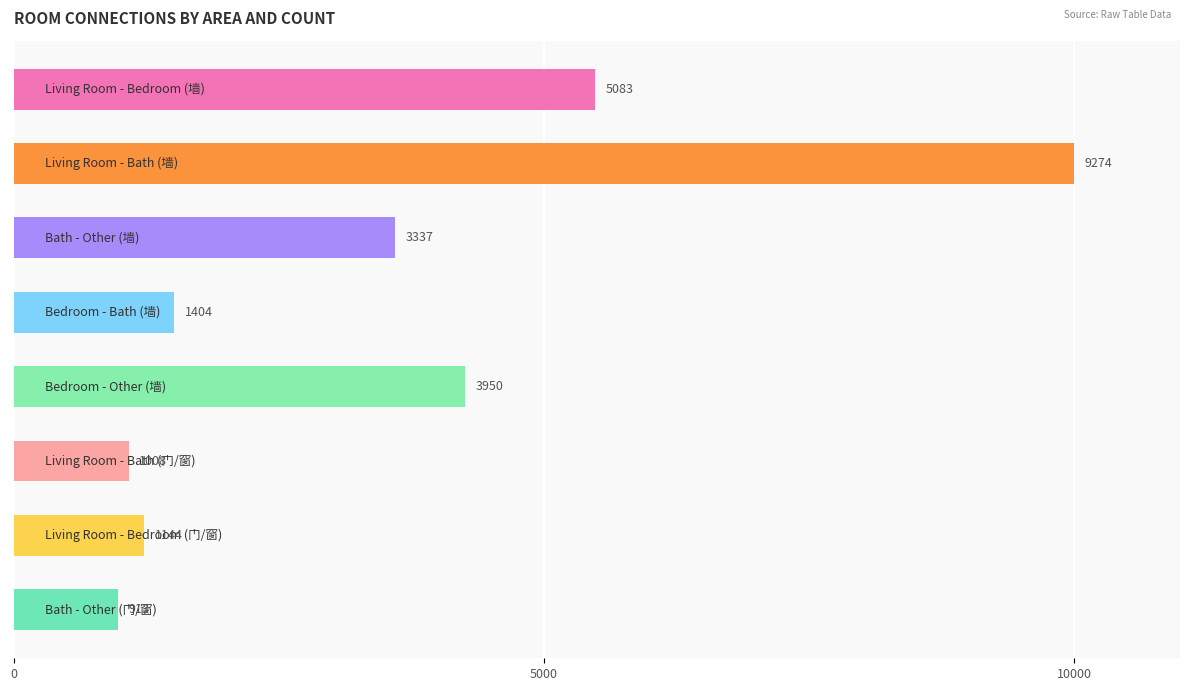

Are the bars horizontal?

Yes